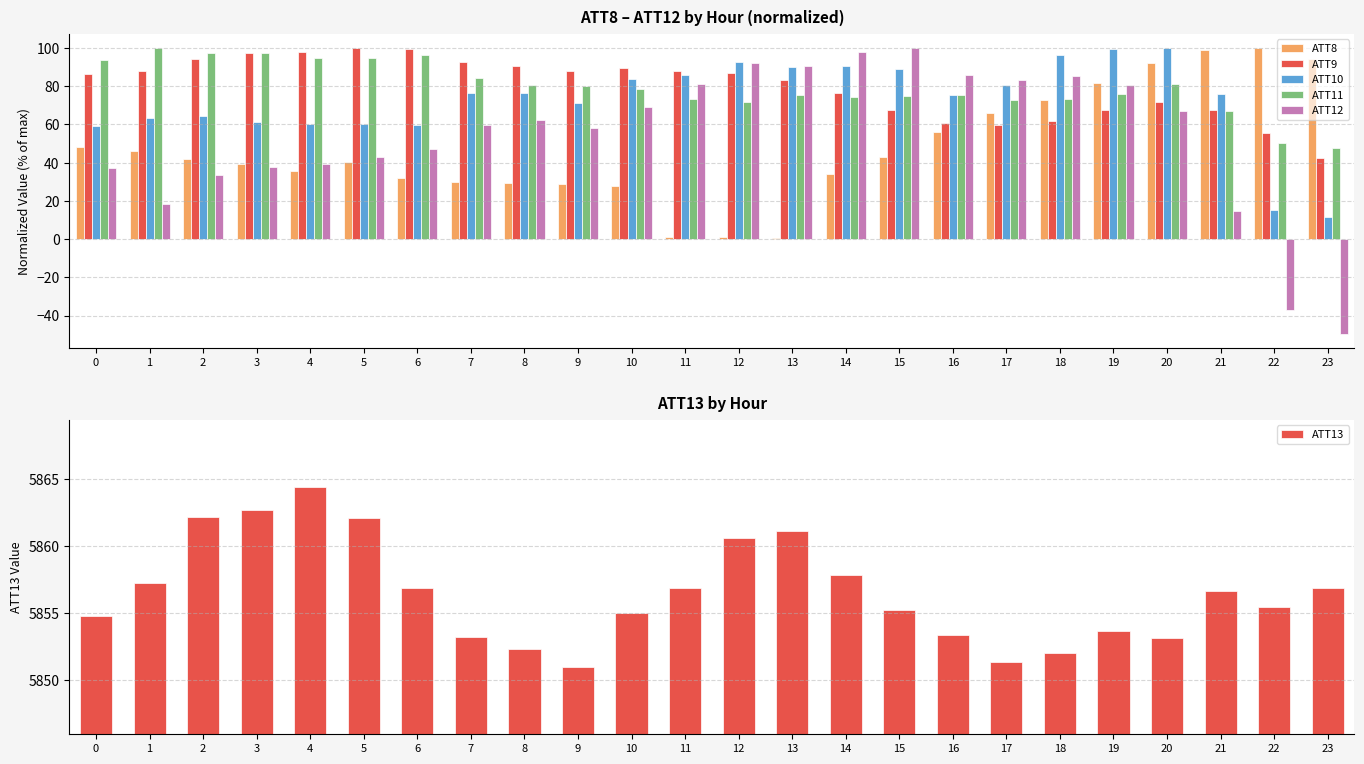

Reading left to right, transcribe all the data shown in this chart.

ATT8: 48.4	45.8	42.0	39.2	35.4	40.1	32.2	30.1	29.4	29.0	27.9	0.9	0.9	0.6	33.9	42.9	55.9	65.9	72.7	81.4	92.1	98.7	100.0	94.5
ATT9: 86.3	88.0	94.5	97.3	97.9	100.0	99.6	92.8	90.5	88.1	89.8	88.1	86.9	83.3	76.3	67.7	60.5	59.6	62.0	67.7	71.7	67.3	55.6	42.3
ATT10: 59.0	63.2	64.2	61.2	60.1	60.5	59.5	76.2	76.4	71.2	83.8	85.7	92.7	89.9	90.8	89.2	75.2	80.9	96.3	99.3	100.0	75.8	15.0	11.7
ATT11: 93.6	100.0	97.4	97.5	94.6	94.9	96.3	84.5	80.6	80.3	78.7	73.2	71.9	75.6	74.1	74.8	75.6	72.9	73.1	75.9	81.2	67.2	50.1	47.7
ATT12: 37.1	18.2	33.6	37.9	39.2	42.9	46.9	59.7	62.1	58.1	69.2	81.4	92.3	90.7	97.9	100.0	86.1	83.3	85.1	80.6	67.3	14.9	-37.3	-49.6
ATT13: 5854.8	5857.3	5862.1	5862.7	5864.4	5862.1	5856.9	5853.2	5852.4	5851.0	5855.0	5856.9	5860.6	5861.1	5857.9	5855.3	5853.4	5851.4	5852.1	5853.7	5853.1	5856.7	5855.5	5856.9